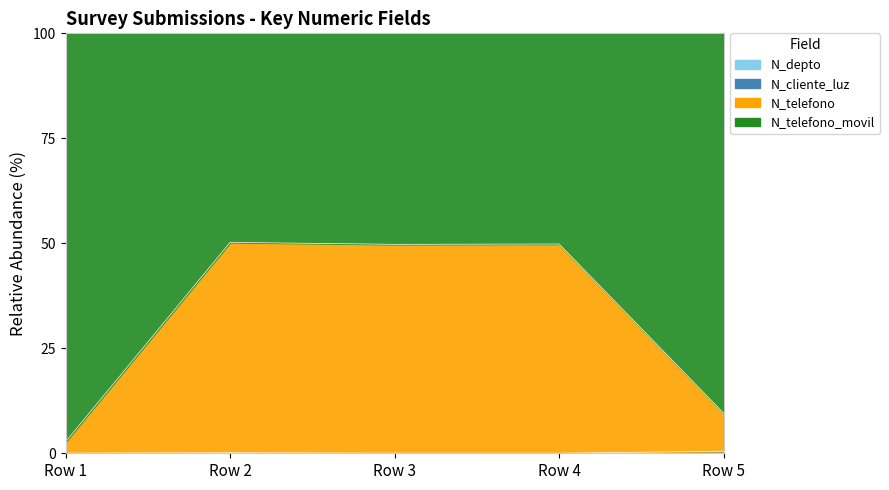

True or false: N_telefono and N_telefono_movil cross at least once.

False